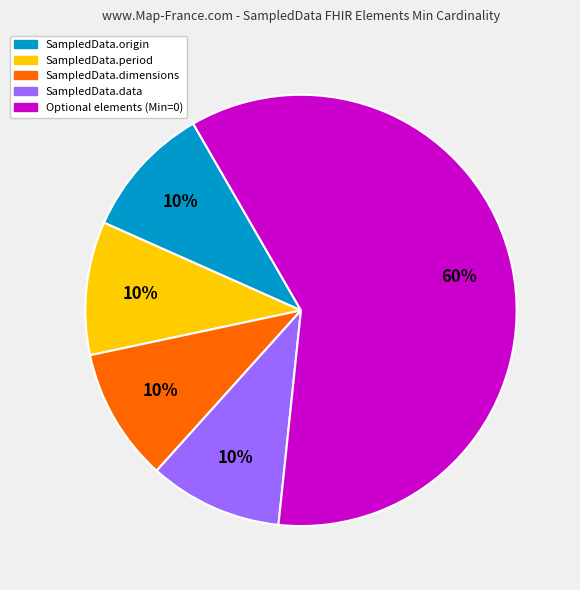

To the nearest percent, what is the average slice percentage?

20%